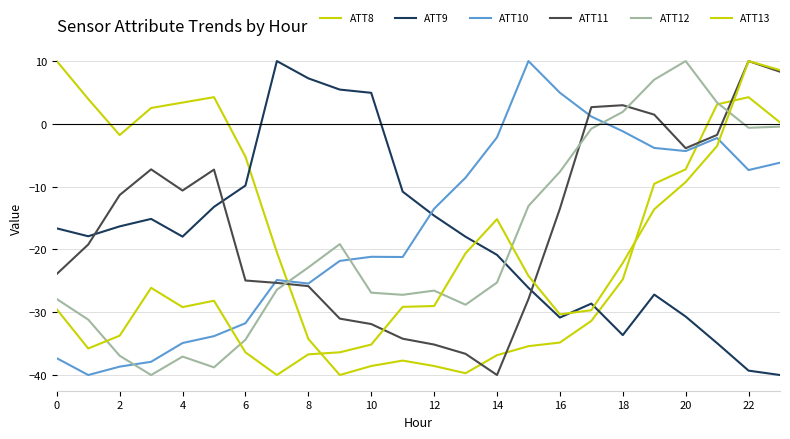

List the series in order of their peak value, highest first.

ATT8, ATT9, ATT10, ATT11, ATT12, ATT13